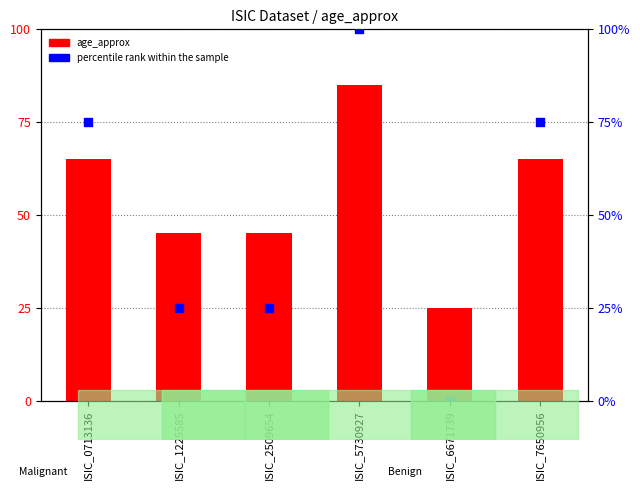

Is the value of age_approx at ISIC_6671739 greater than the value of percentile rank within the sample at ISIC_0713136?

No